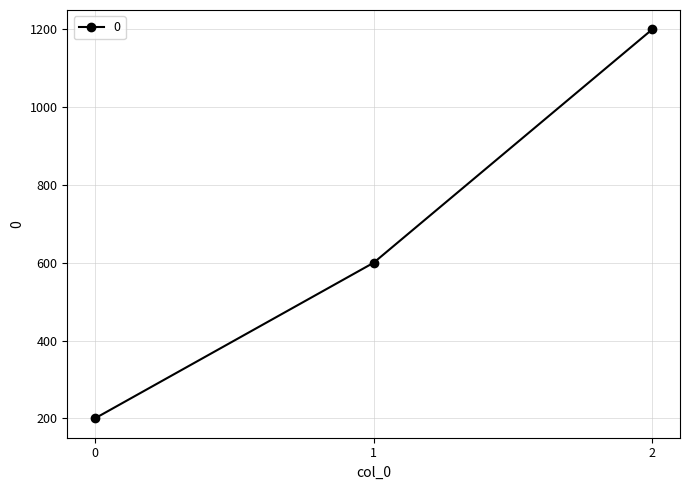

Reading right to left, what are all the values shown in this chart?

1200	600	200